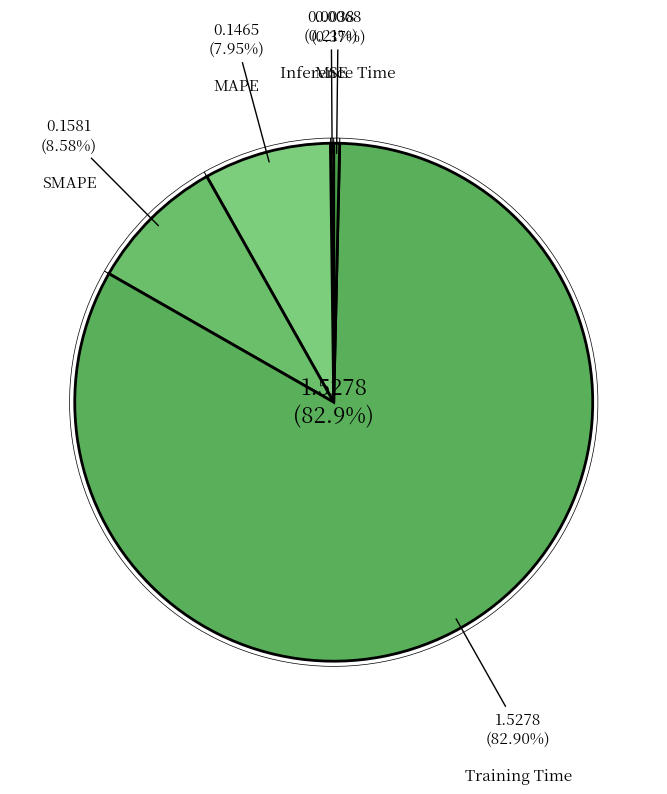

What percentage is NOT represented by SMAPE?

91.4%